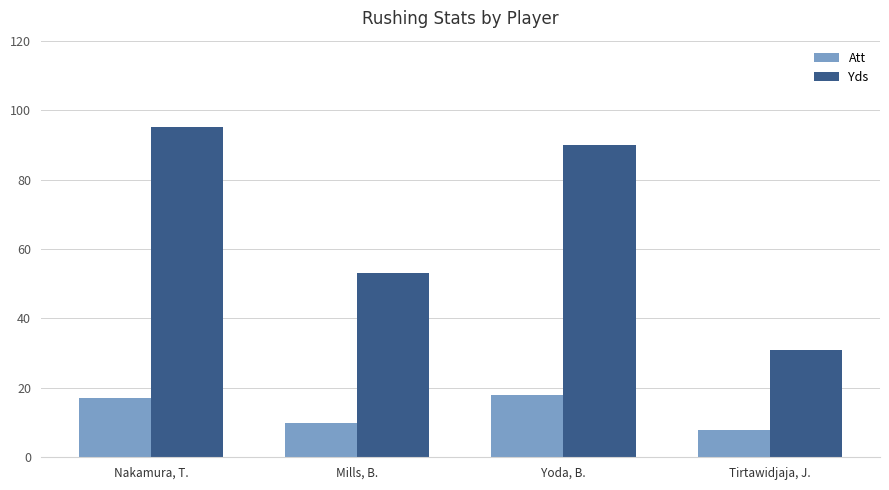

What is the label of the 4th bar from the left?

Tirtawidjaja, J.